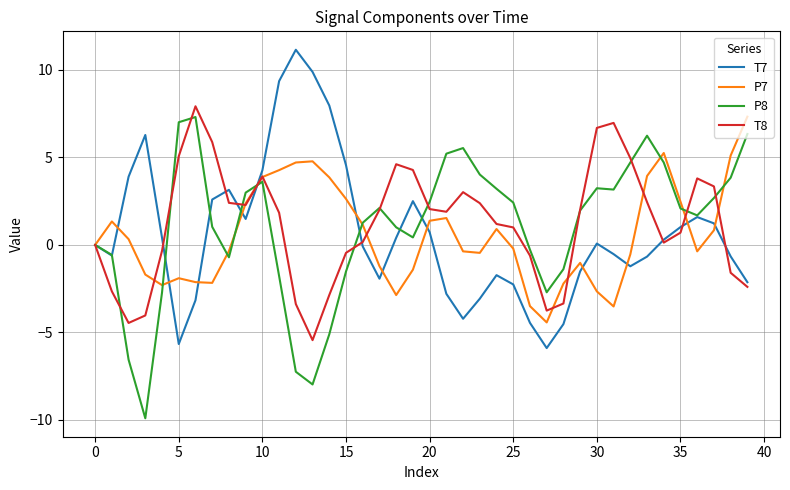

What is the average value of the T7 series?

0.6